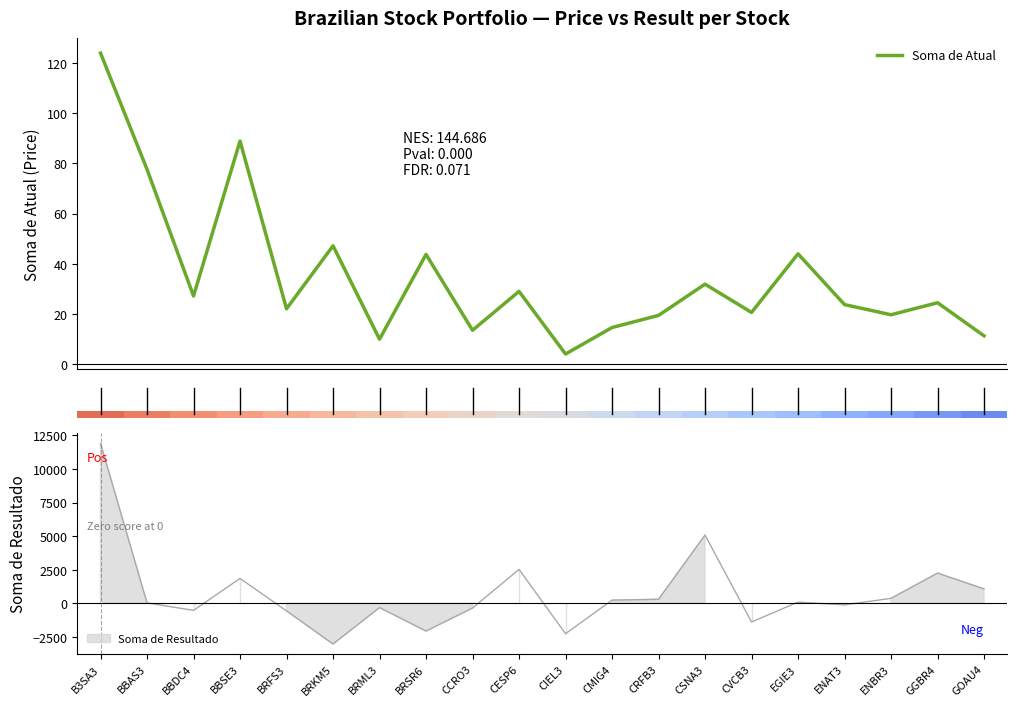

What is the label of the 1st bar from the left?

B3SA3